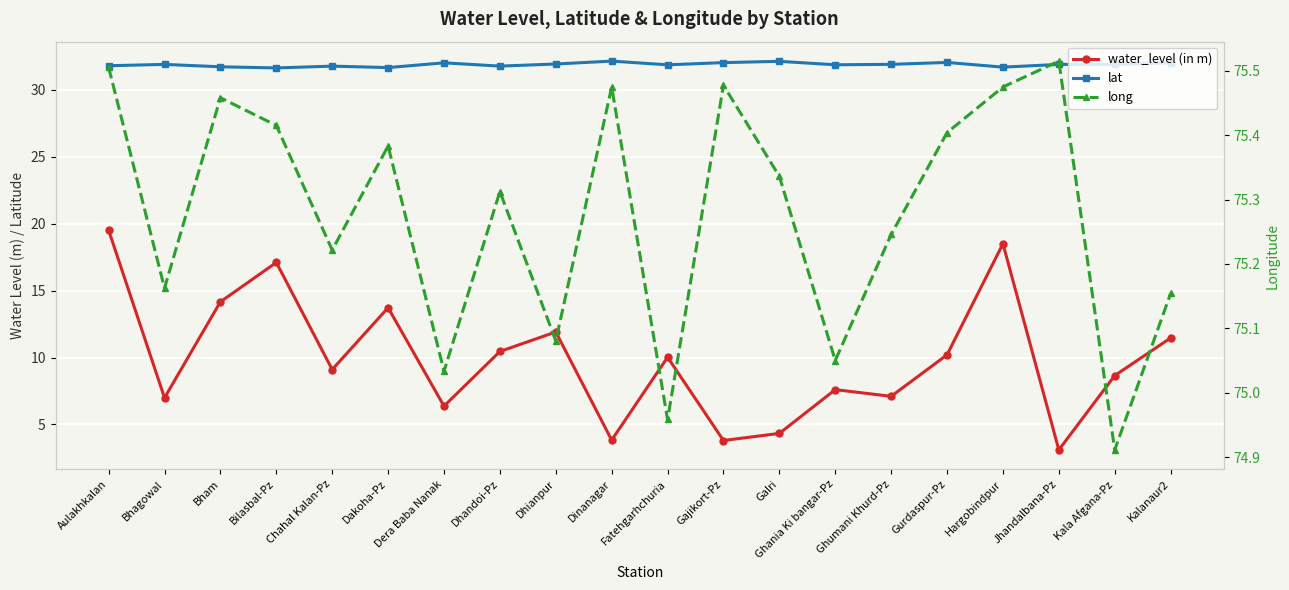

What are all the series names shown in the legend?

water_level (in m), lat, long